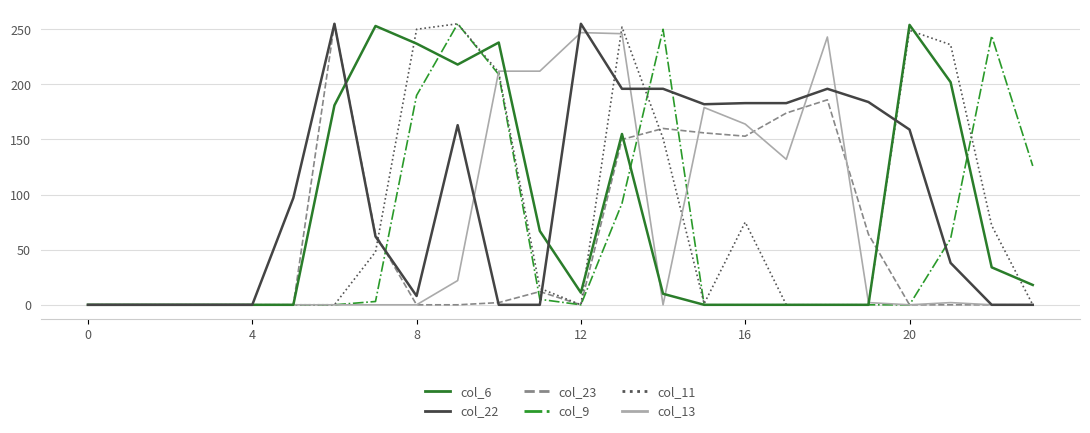

Which series has the largest total across all categories?

col_22